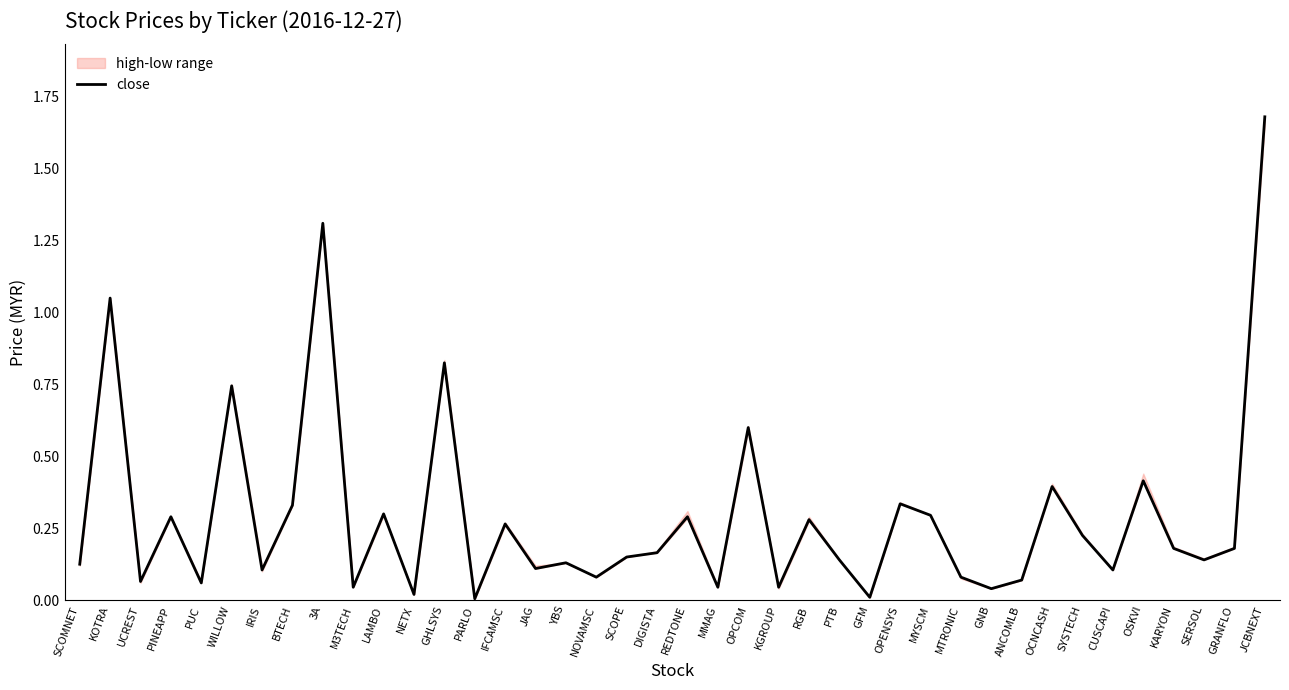

How many interior local valleys (lower than both neighbors) does the data have?

14